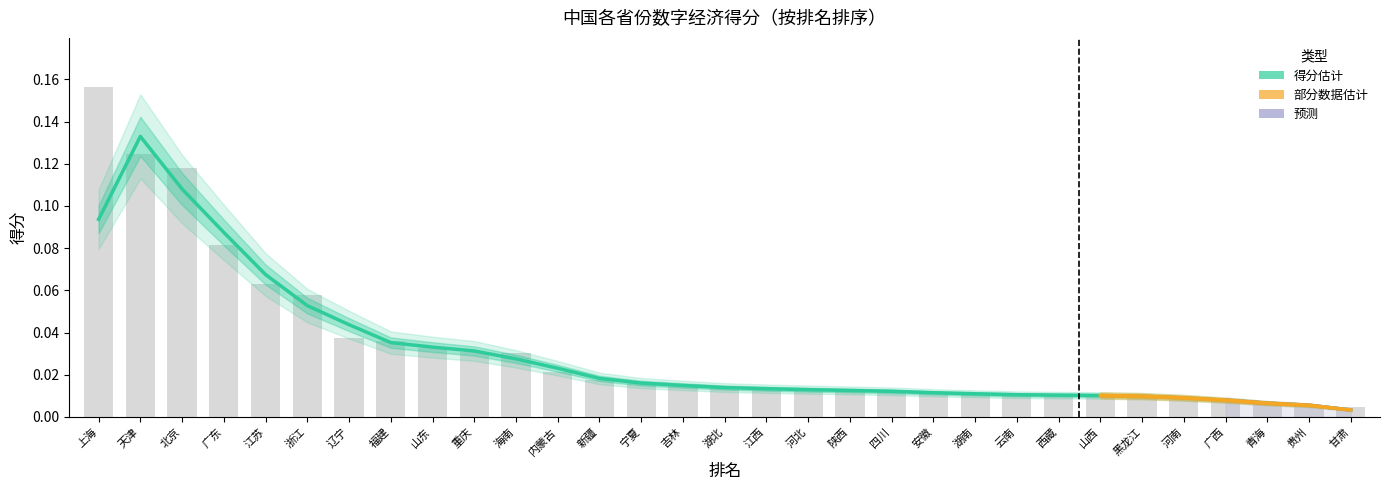

The chart shows a value of 0.0 at 吉林. True or false?

False